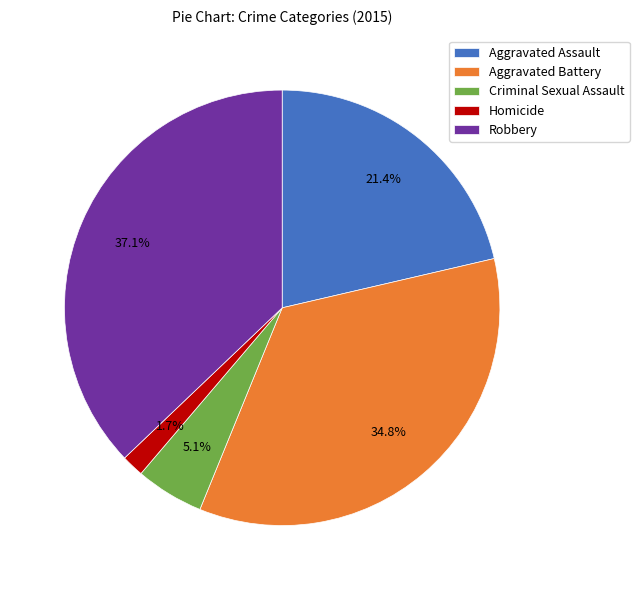

Rank the categories by value from highest to lowest.

Robbery, Aggravated Battery, Aggravated Assault, Criminal Sexual Assault, Homicide